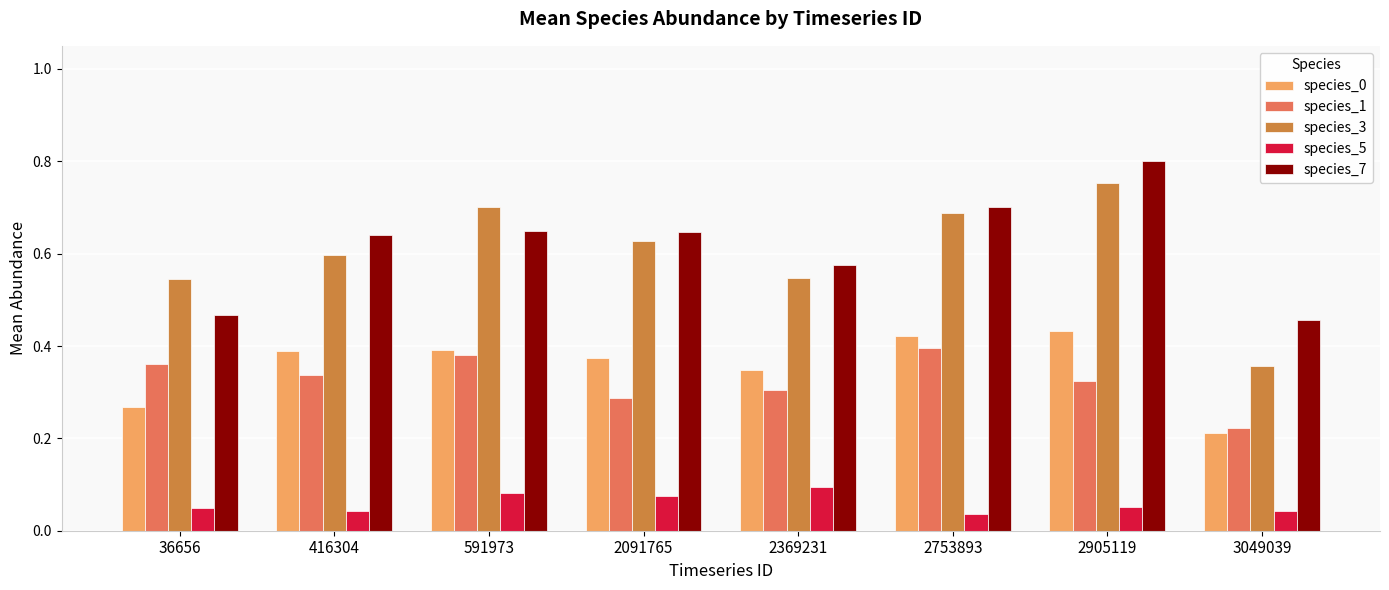

The species_0 series shows 0.7 at 2753893. True or false?

False